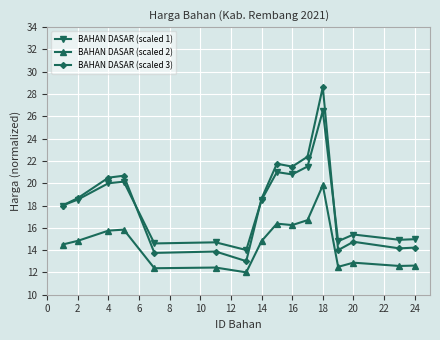

True or false: BAHAN DASAR (scaled 1) and BAHAN DASAR (scaled 2) cross at least once.

False